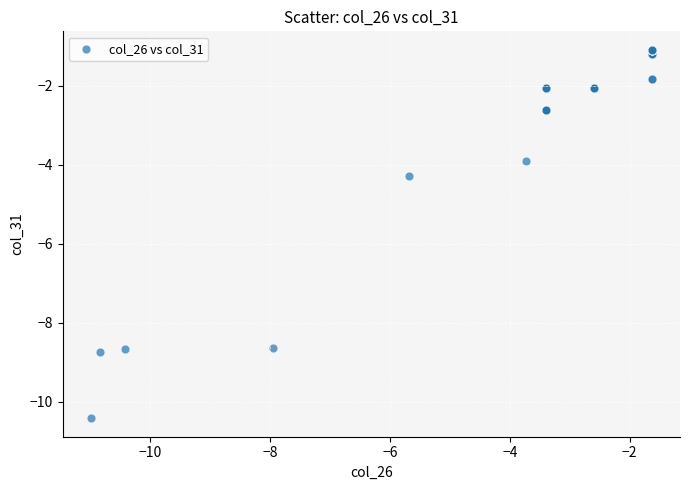

What Y value in the scatter plot is closest to -5?

-4.3